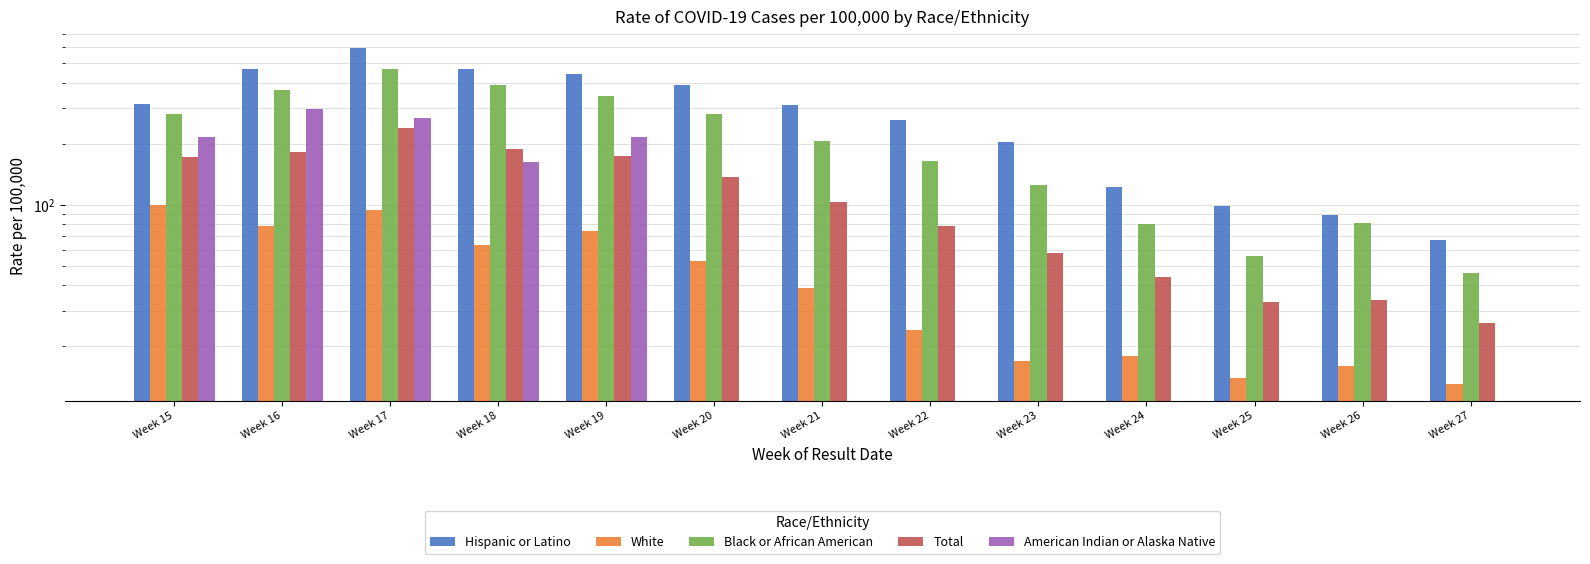

Which label corresponds to the smallest value in the chart?

Week 20